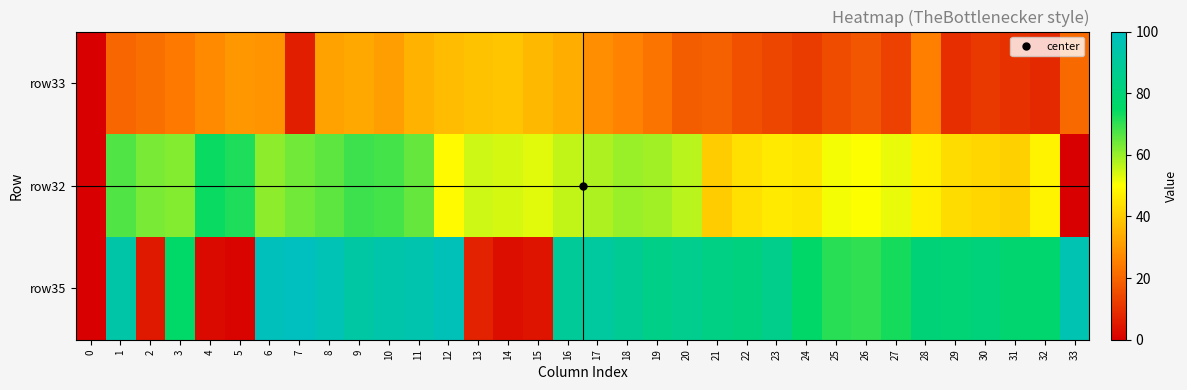

Reading right to left, extract all data points from this chart.

row33: 33=21	32=8	31=10	30=11	29=9	28=25	27=13	26=17	25=15	24=12	23=14	22=16	21=19	20=18	19=23	18=26	17=28	16=34	15=36	14=39	13=38	12=37	11=35	10=31	9=33	8=32	7=6	6=29	5=30	4=27	3=24	2=22	1=20	0=0
row32: 33=0	32=48	31=41	30=42	29=43	28=47	27=52	26=50	25=51	24=45	23=46	22=44	21=40	20=57	19=59	18=60	17=58	16=56	15=53	14=54	13=55	12=49	11=65	10=68	9=69	8=66	7=64	6=61	5=72	4=74	3=62	2=63	1=67	0=0
row35: 33=96	32=77	31=78	30=81	29=79	28=80	27=73	26=70	25=71	24=76	23=85	22=82	21=83	20=86	19=84	18=88	17=91	16=89	15=4	14=3	13=7	12=98	11=95	10=94	9=92	8=97	7=100	6=99	5=1	4=2	3=75	2=5	1=93	0=0